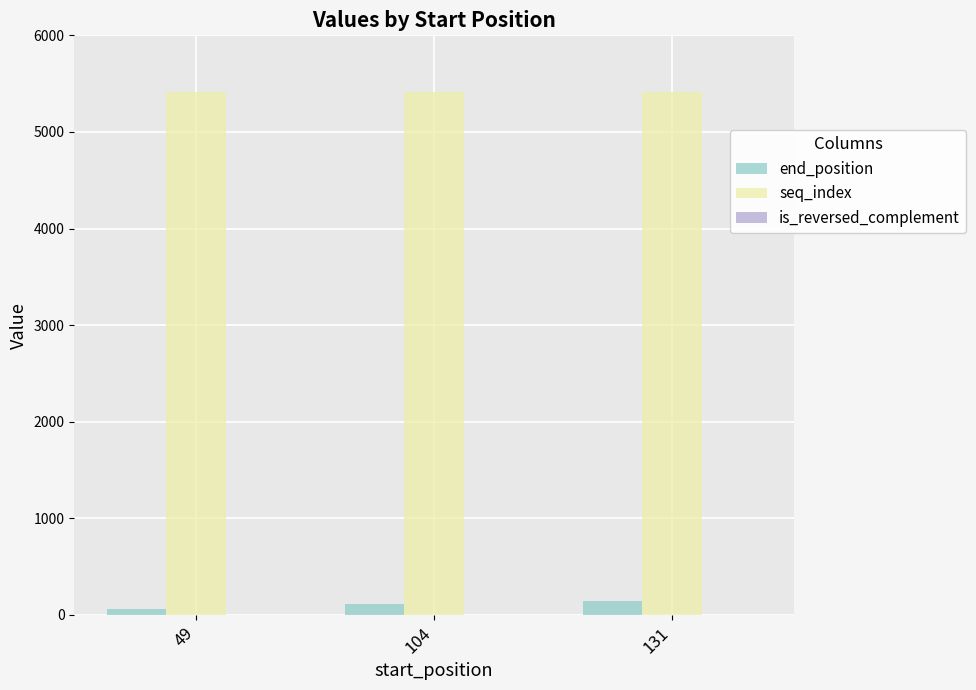

Is the value of end_position at 104 greater than the value of seq_index at 104?

No